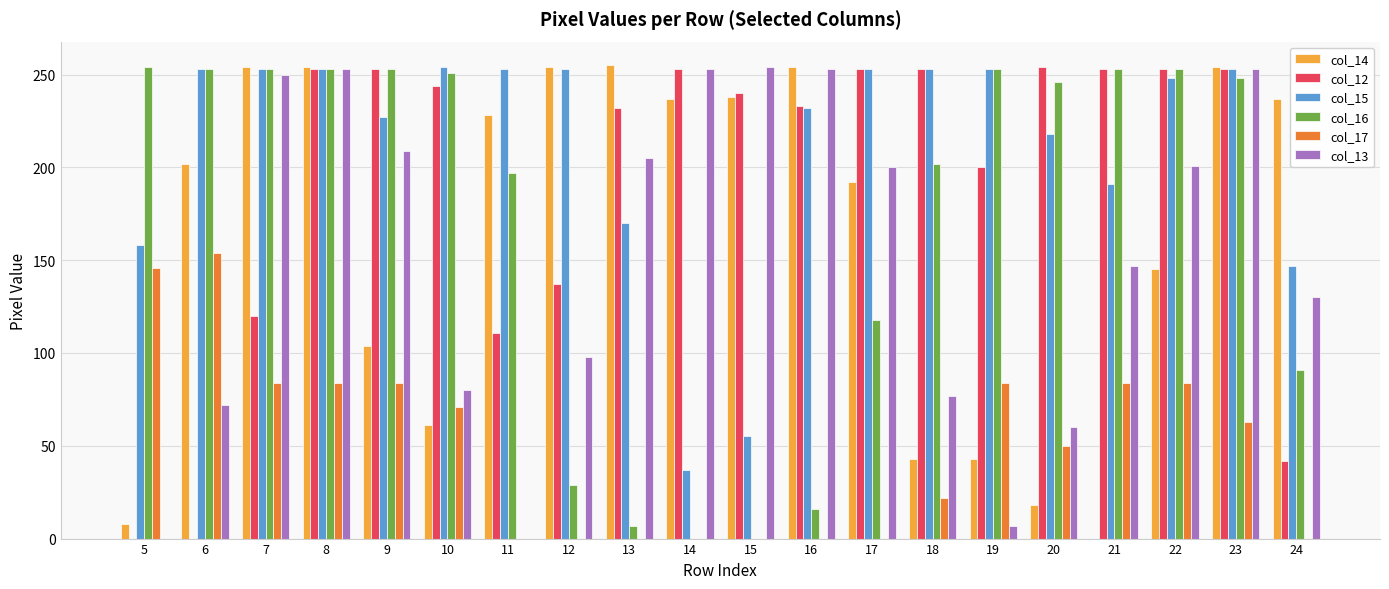

What is the spread (max minus min) of values at 11?

253